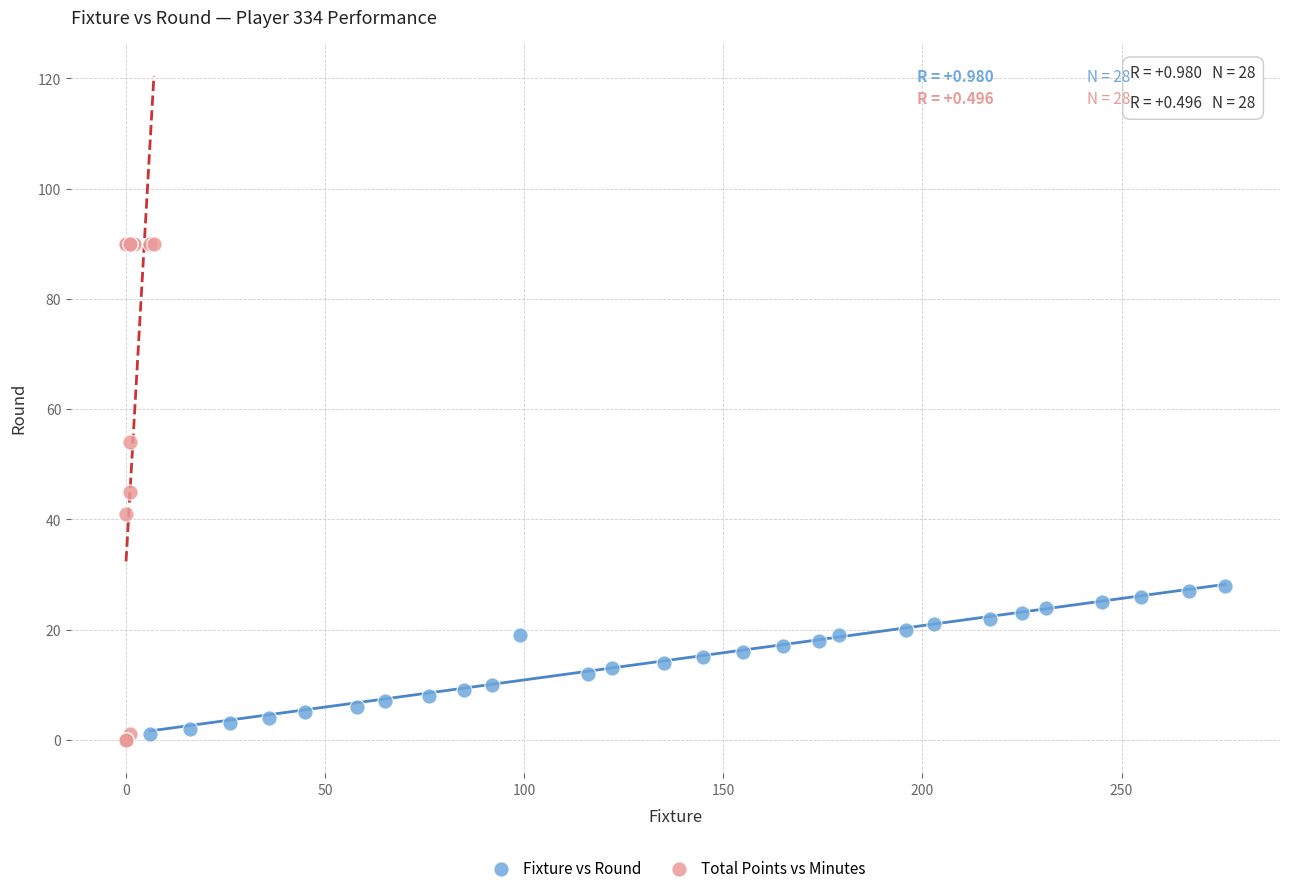

Which series contains the highest Y value?

Total Points vs Minutes